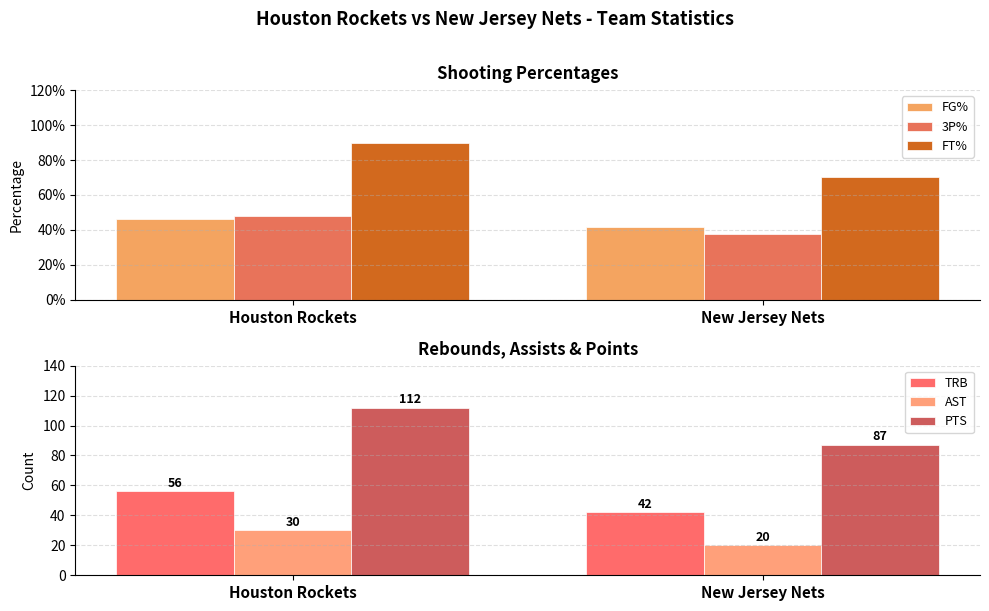

List the labels in order of AST value, smallest first.

New Jersey Nets, Houston Rockets